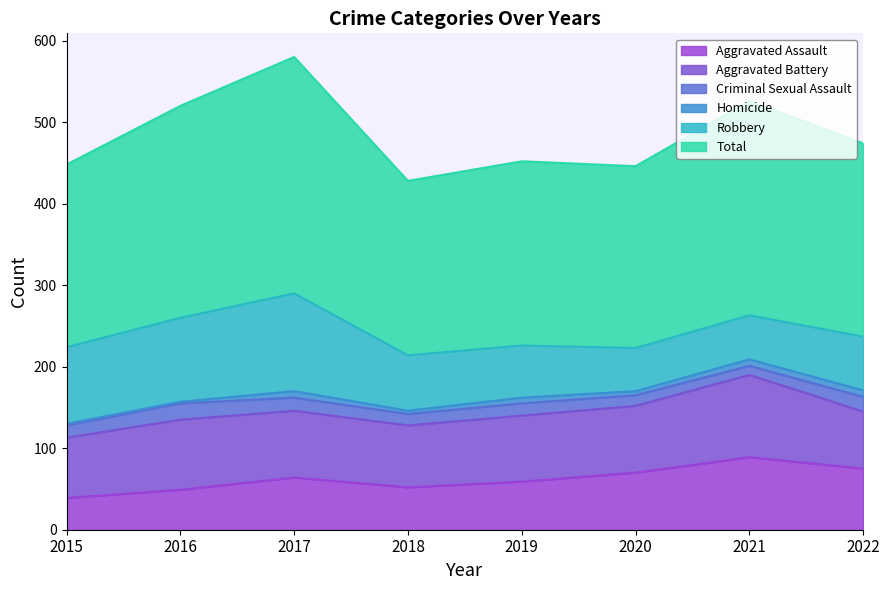

True or false: Aggravated Battery has a value of 108 at 2020.

False